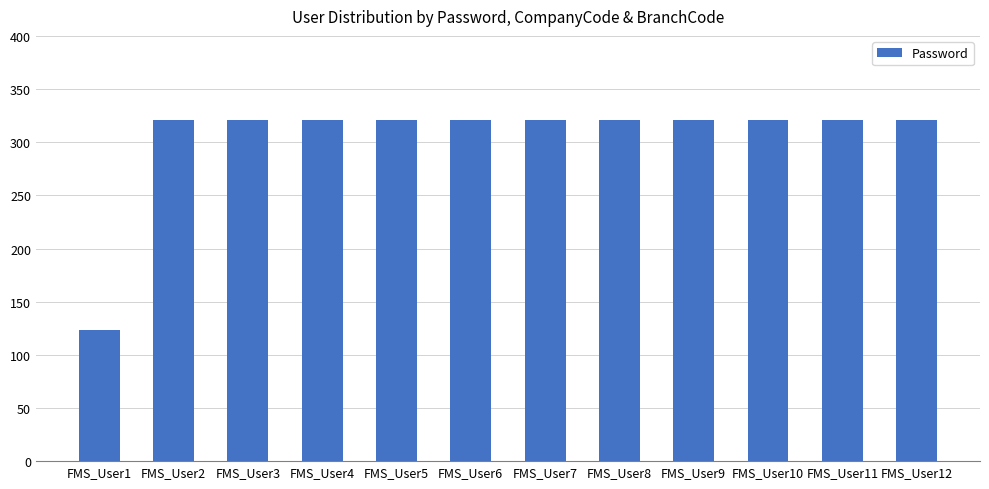

Does the chart contain stacked bars?

No